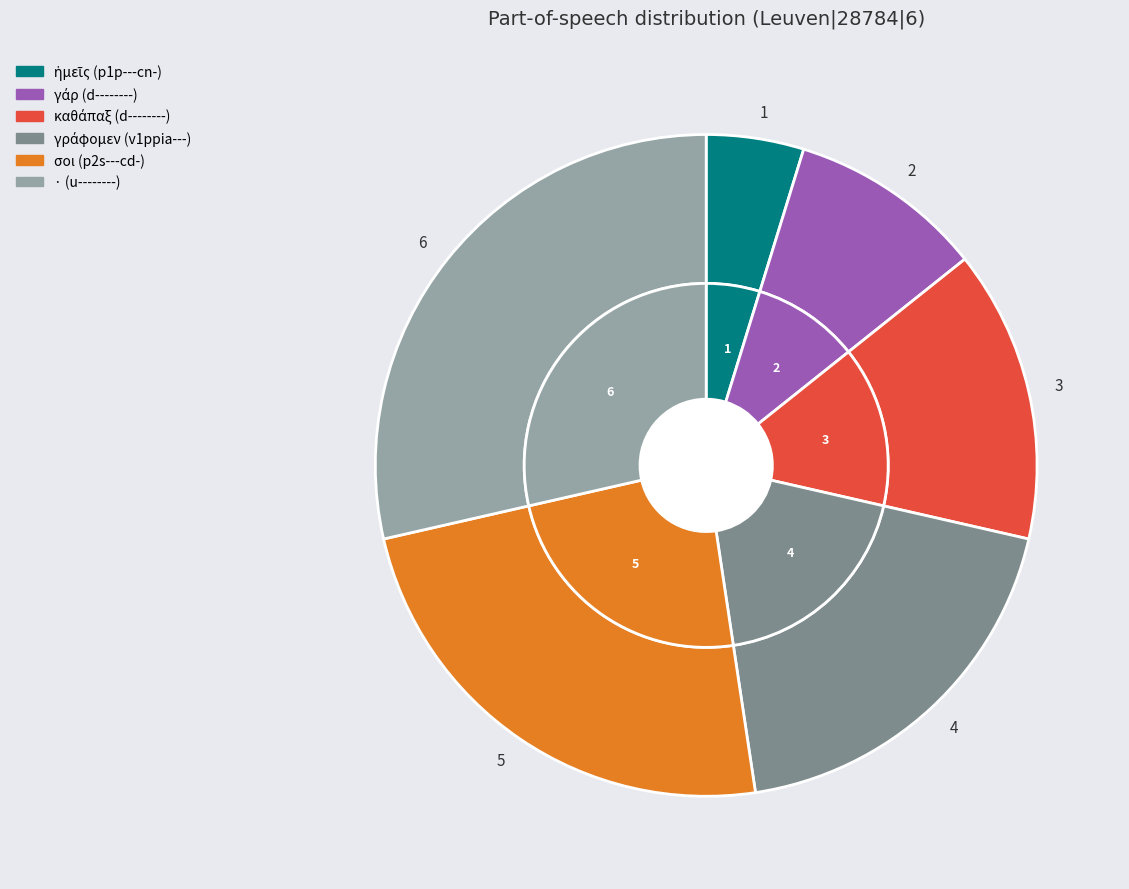

To the nearest percent, what is the average slice percentage?

17%